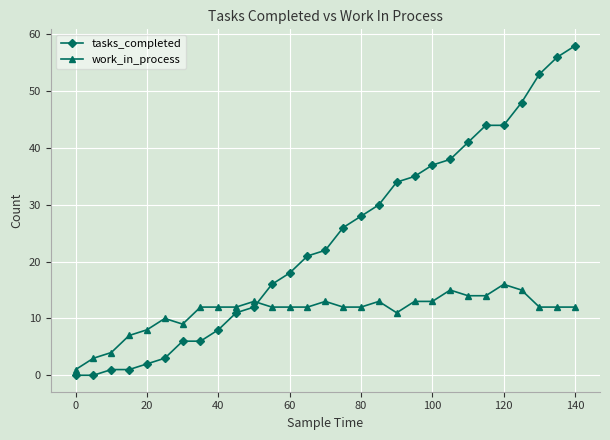

Which series has the largest total across all categories?

tasks_completed